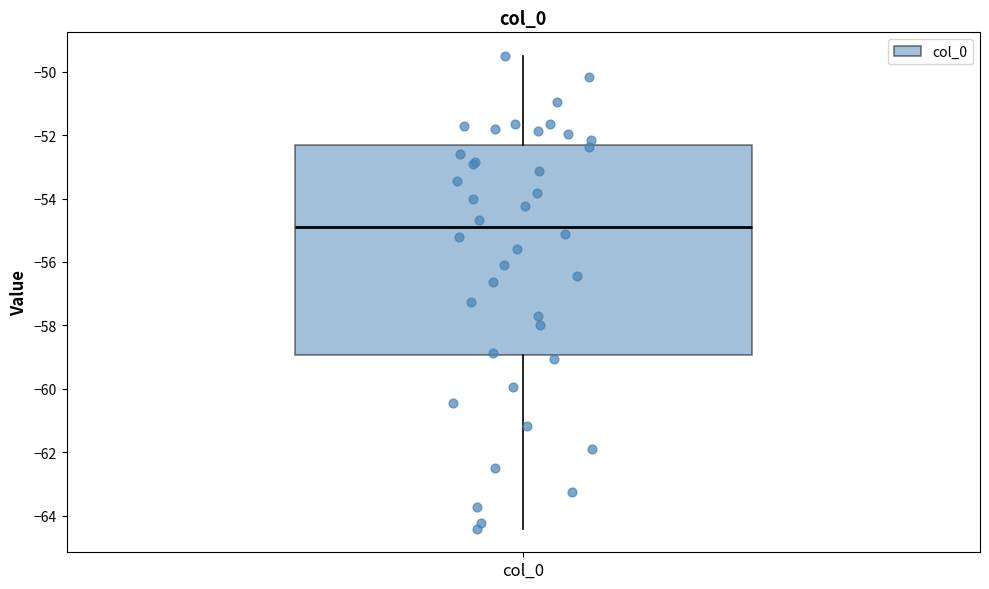

Read this box plot against the y-axis: the position of the median line, the range covered by the box, and the ends of both whiskers. The values are not printed on the chart, so give them approximately, as read against the axis.

median -54.8, box -59.0 to -52.4, whiskers -64.4 to -49.6